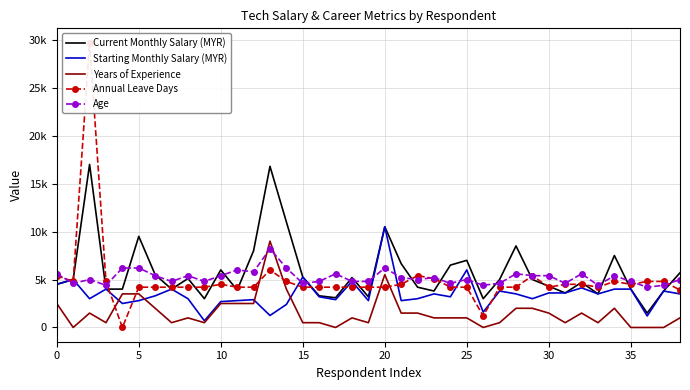

Rank the series by their maximum value, from highest to lowest.

Annual Leave Days, Current Monthly Salary (MYR), Starting Monthly Salary (MYR), Years of Experience, Age